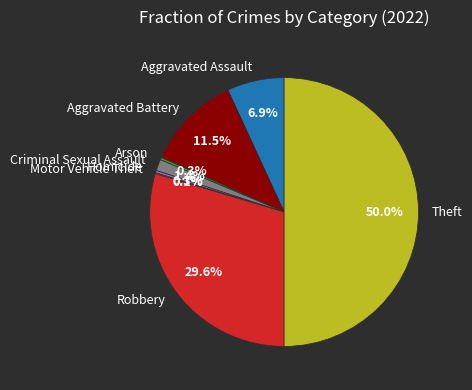

Which category has the biggest portion of the pie?

Theft